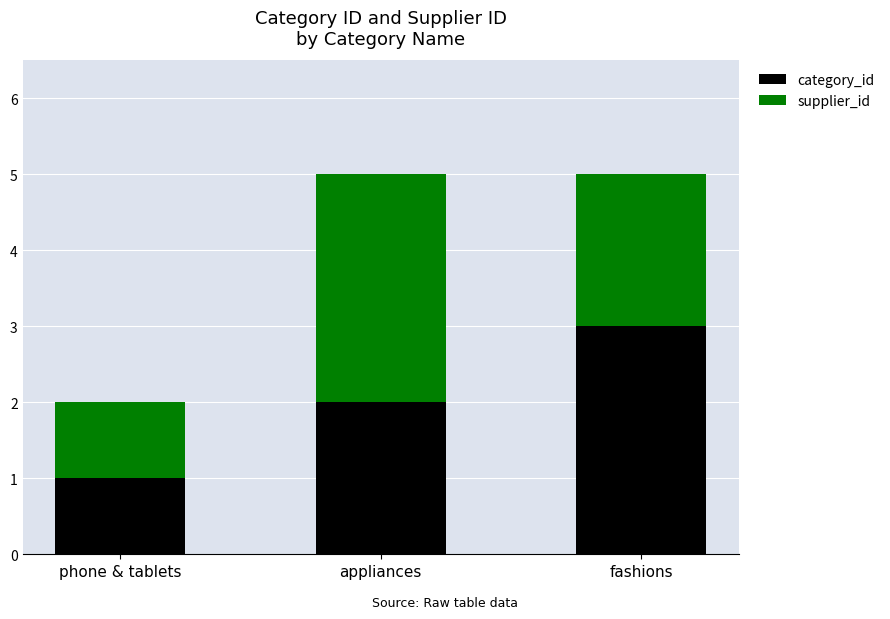

Reading left to right, transcribe the values for category_id.

1	2	3